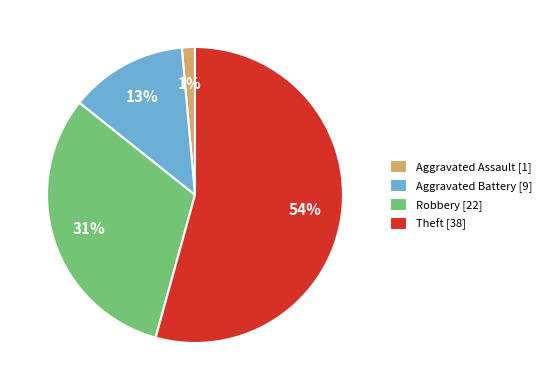

What is the majority slice?

Theft